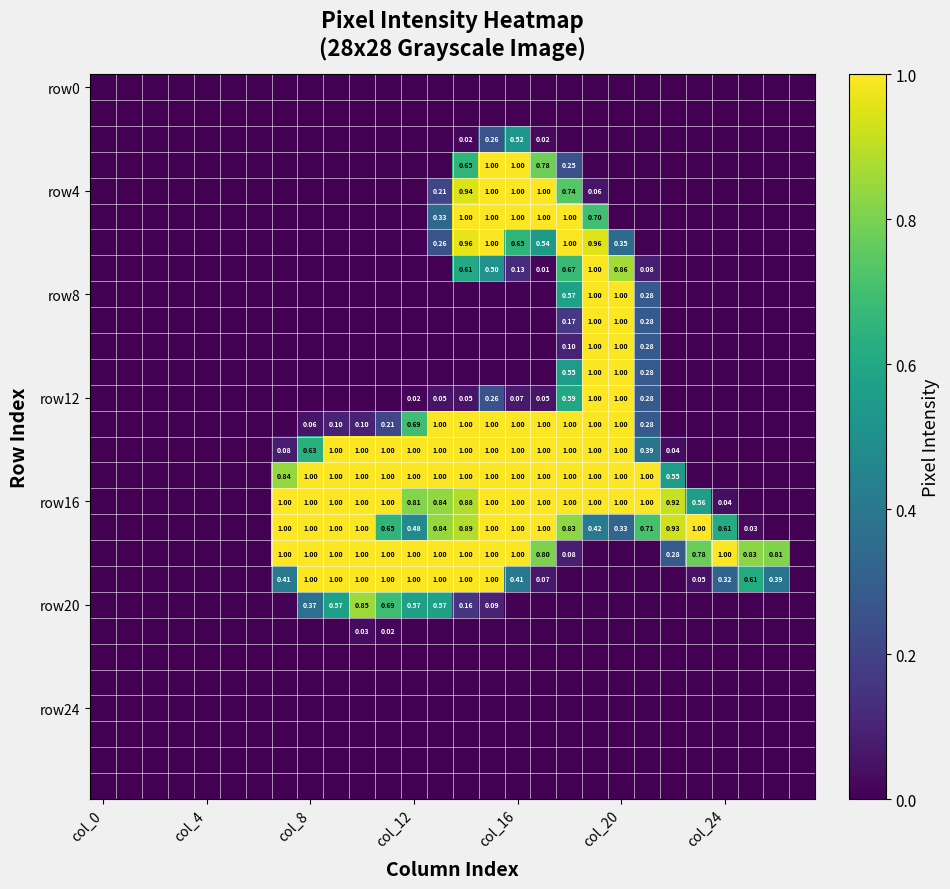

The value of row4 at col_0 is 0.7. True or false?

False